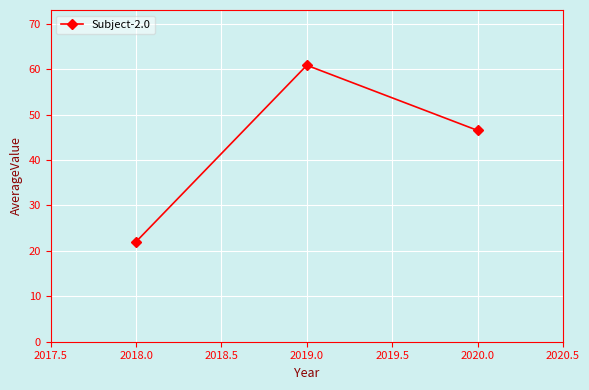

What is the label of the 2nd point from the right?

2019.0